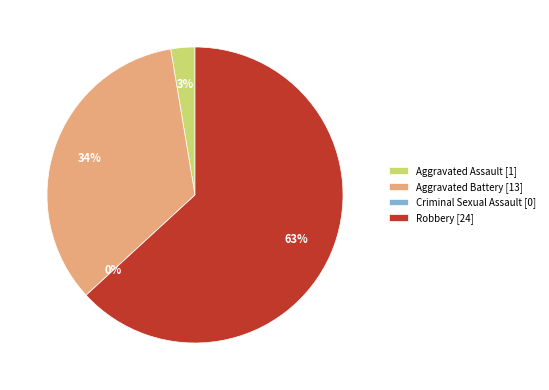

Does any single category account for the majority?

Yes